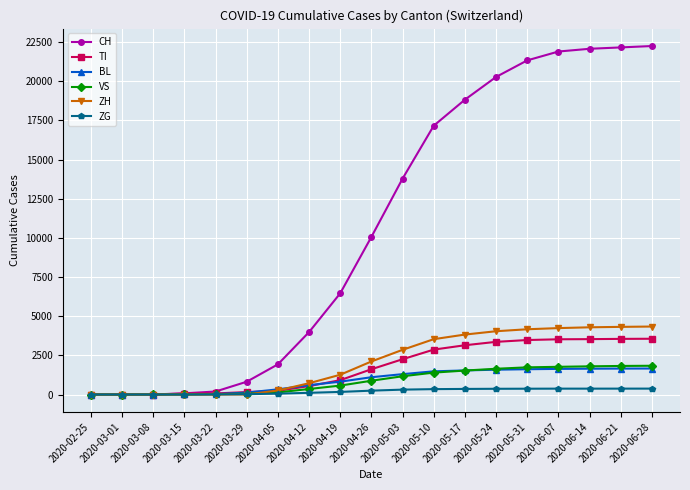

What is the spread (max minus min) of values at 2020-06-21?

21788